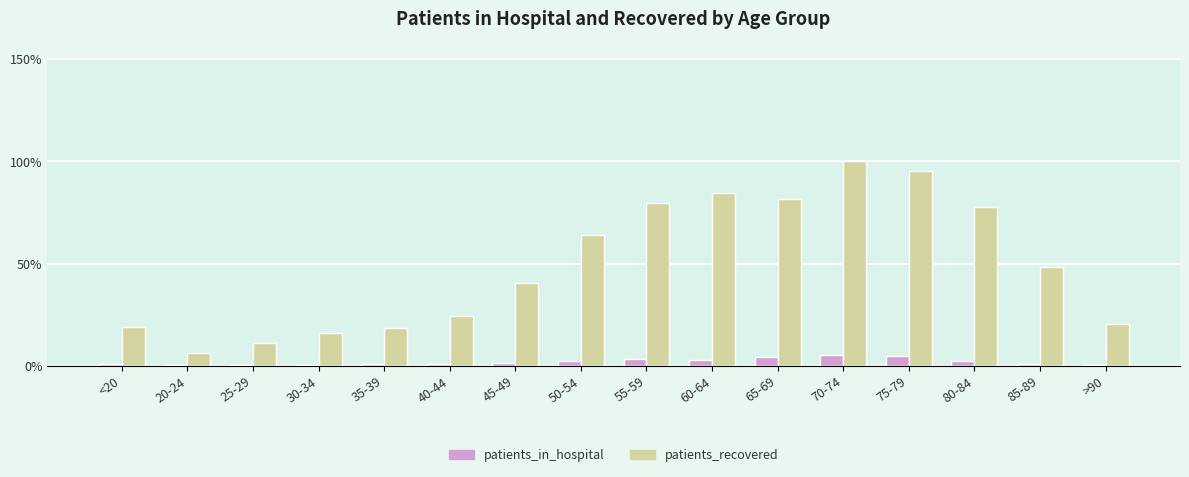

What is the maximum value for patients_recovered?

100.0